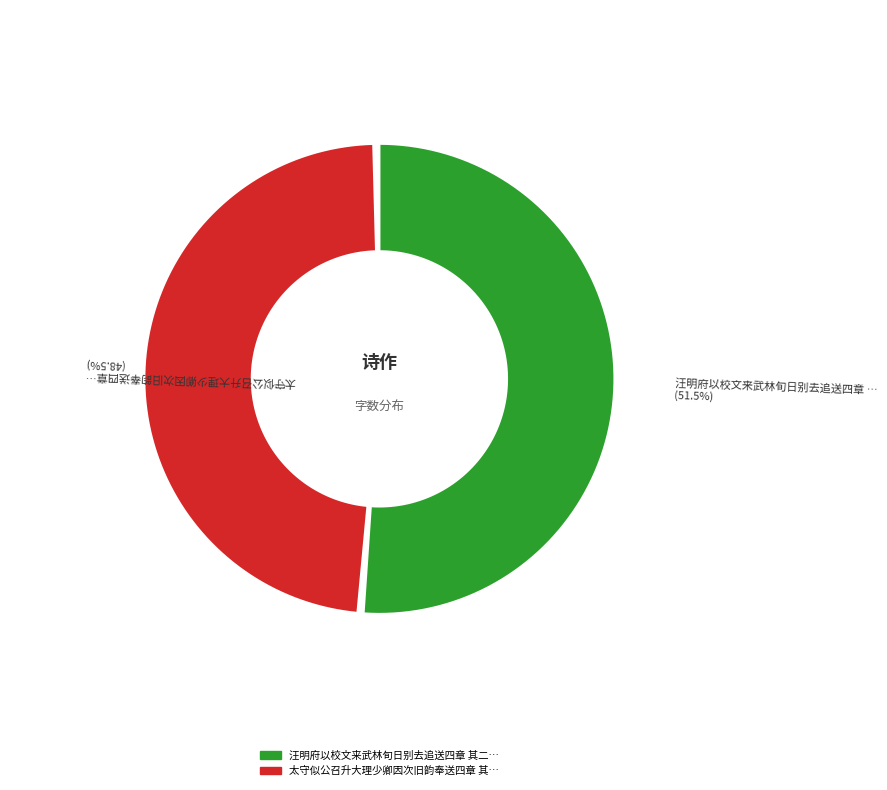

How many slices are in this pie chart?

2